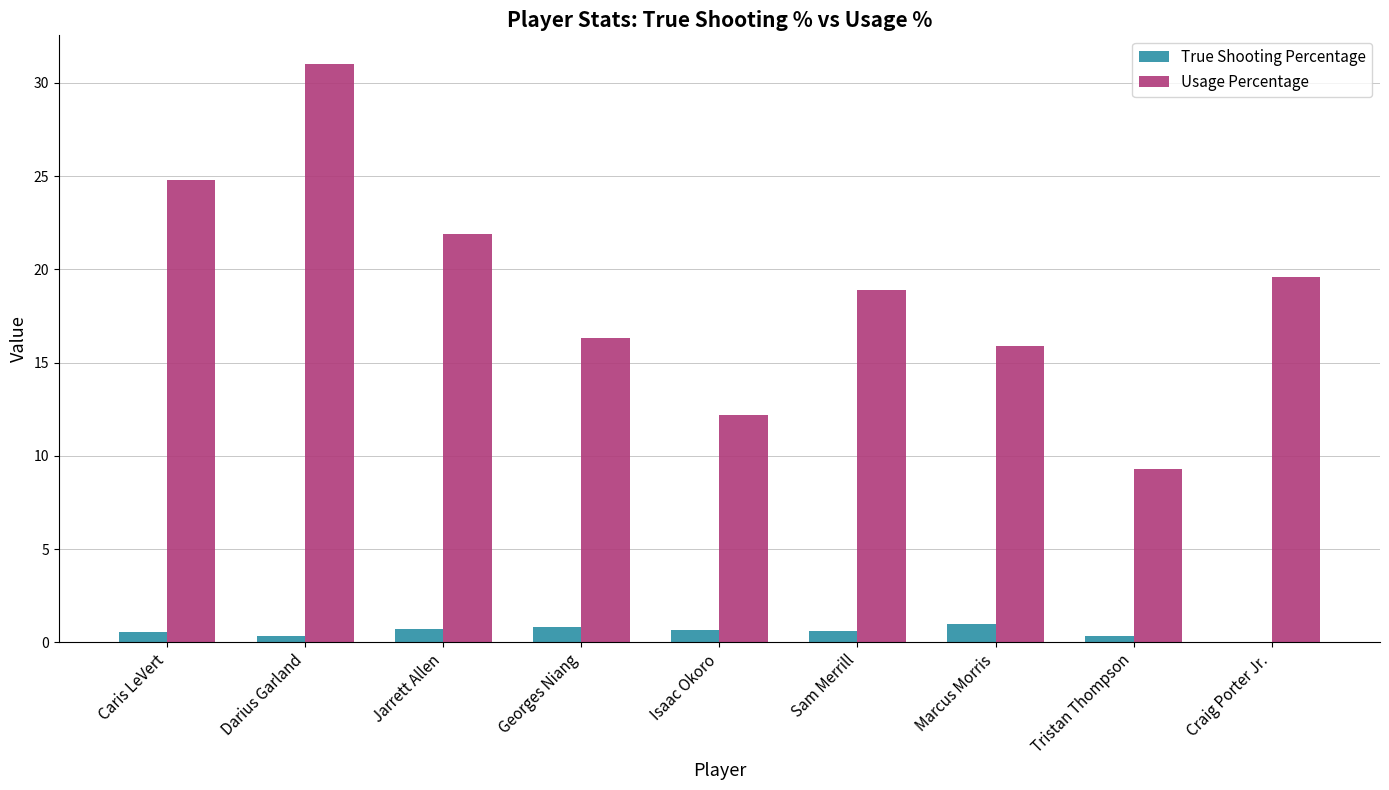

Which series has the largest total across all categories?

Usage Percentage